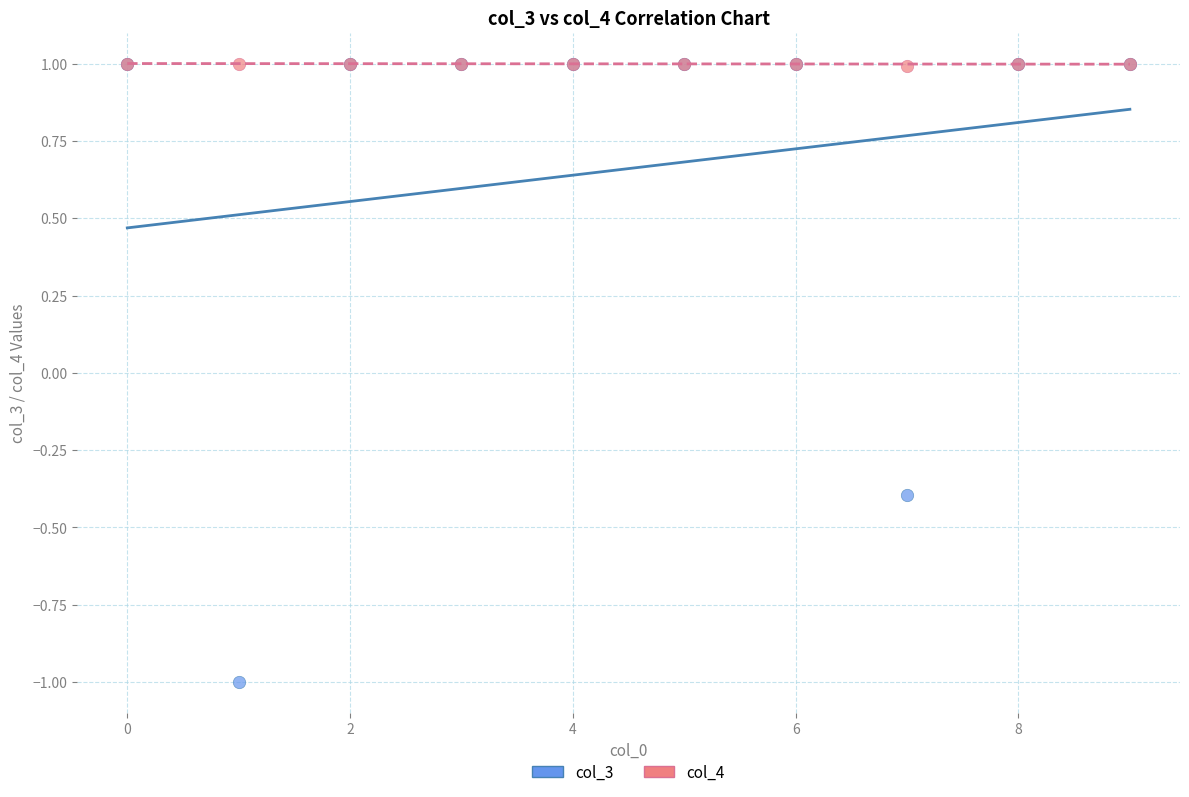

Which series reaches the minimum Y coordinate?

col_3